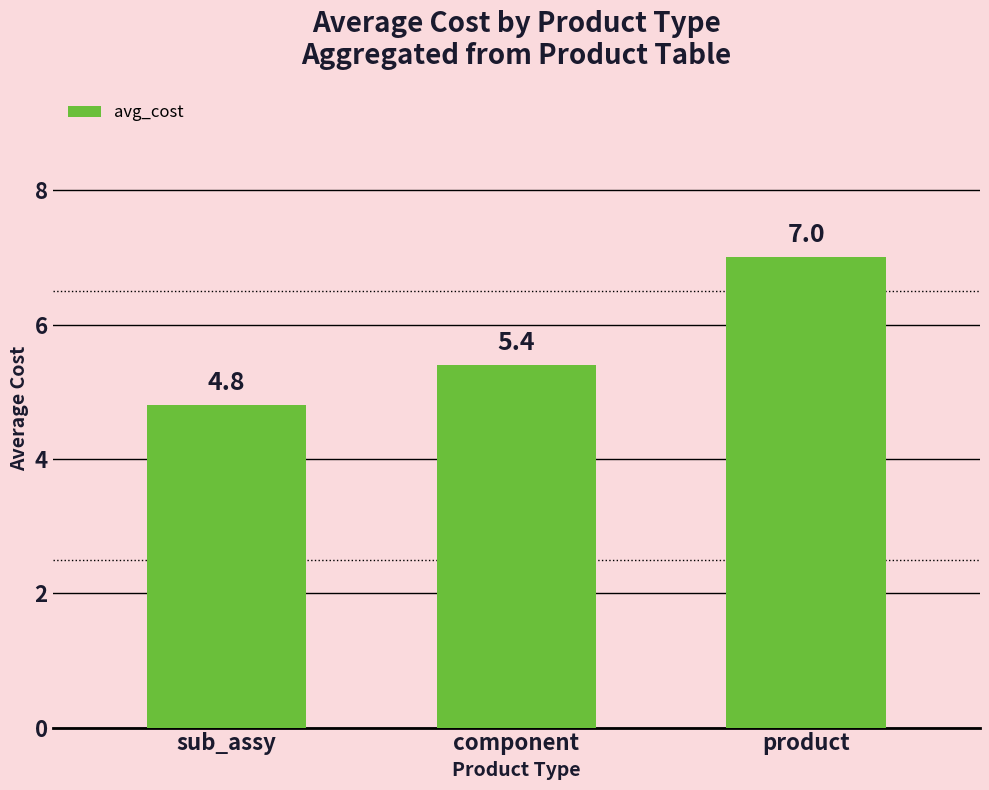

Does the chart contain stacked bars?

No